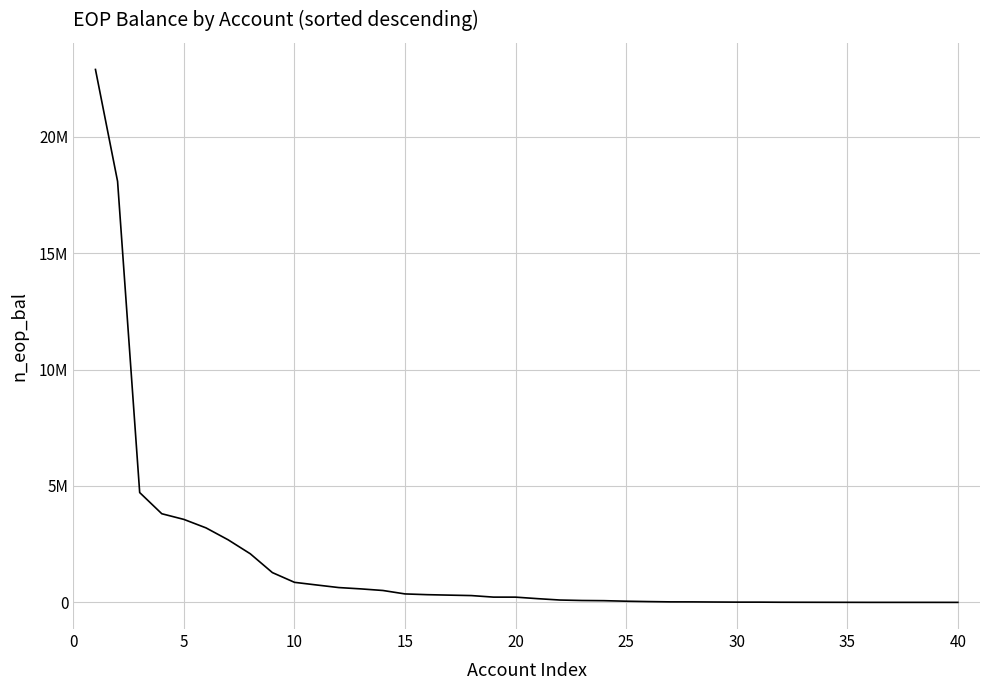

Does the chart display data point markers on the line(s)?

No